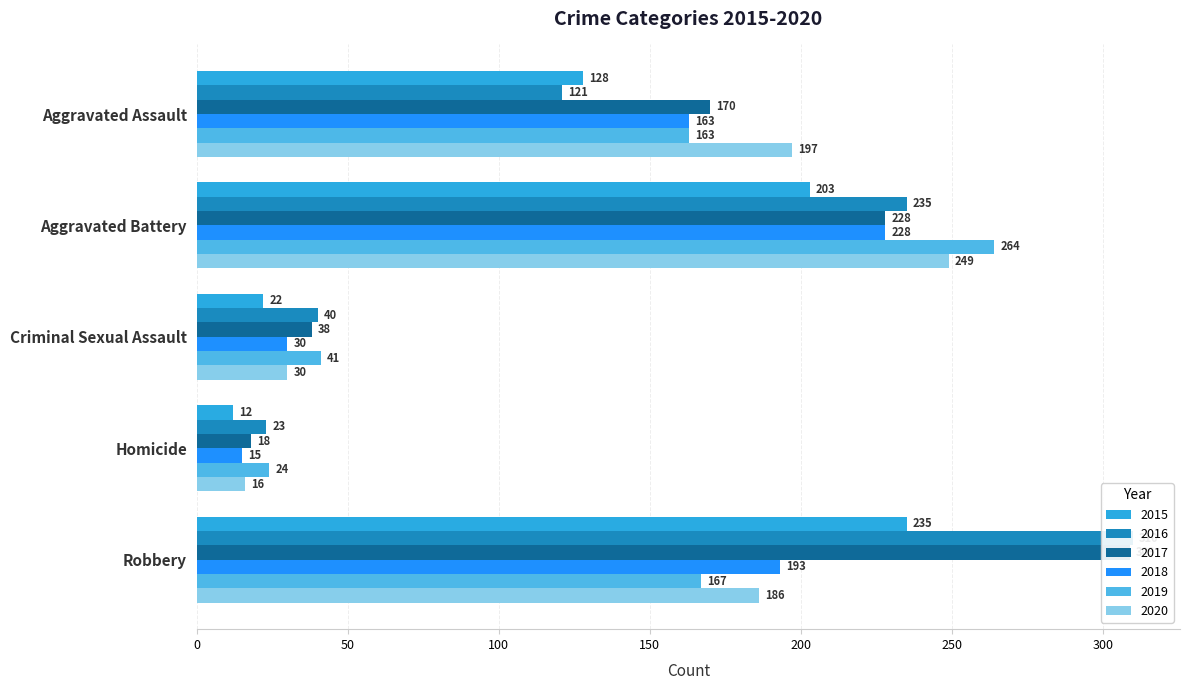

Is the value of 2018 at Aggravated Battery greater than the value of 2015 at Criminal Sexual Assault?

Yes